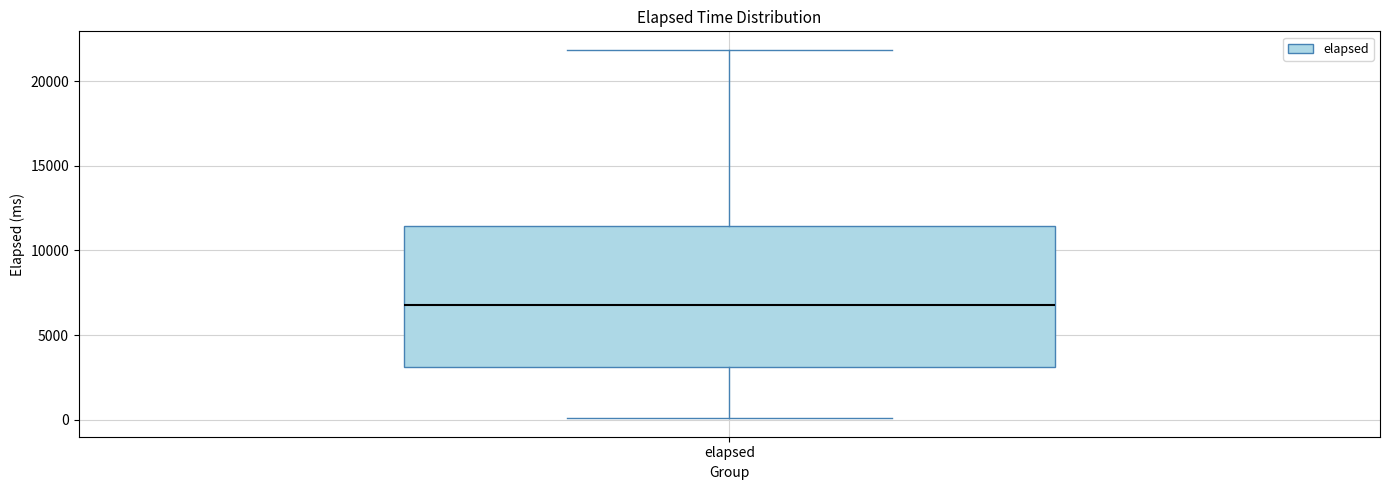

Read this box plot against the y-axis: the position of the median line, the range covered by the box, and the ends of both whiskers. The values are not printed on the chart, so give them approximately, as read against the axis.

median 7000, box 3000 to 11500, whiskers 0 to 22000